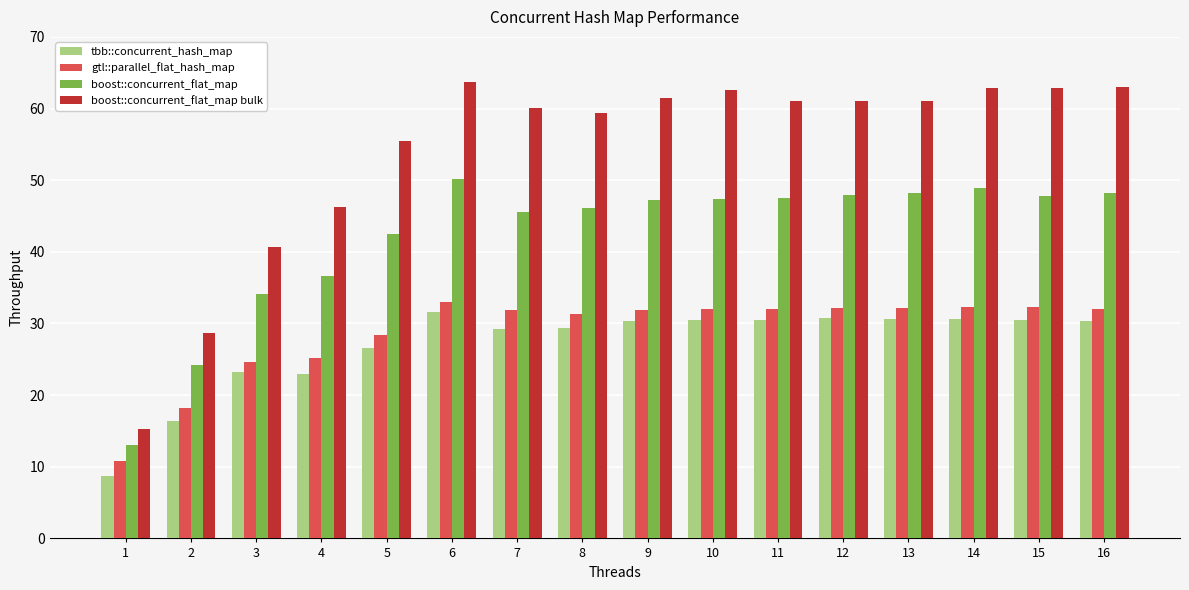

The value of tbb::concurrent_hash_map at 11 is 53.3. True or false?

False